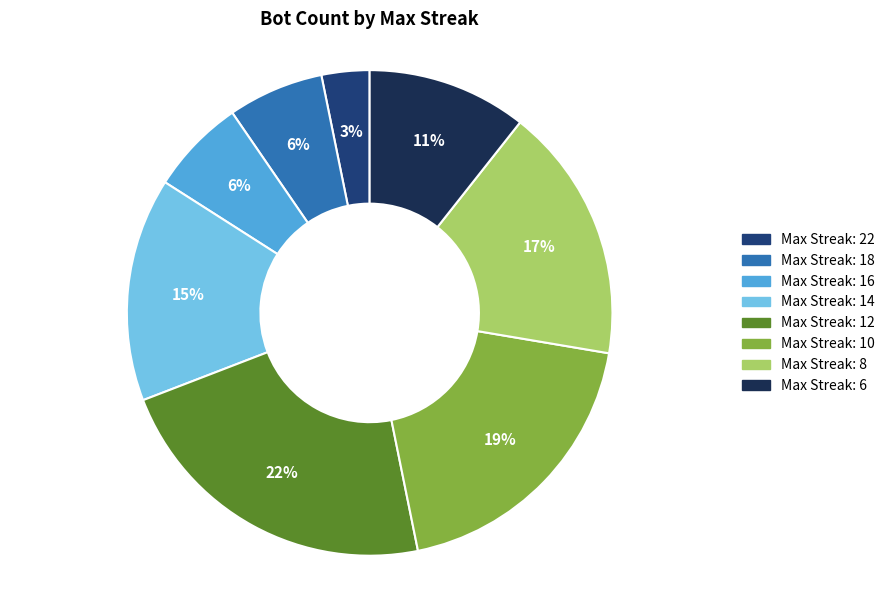

Does any single category account for the majority?

No